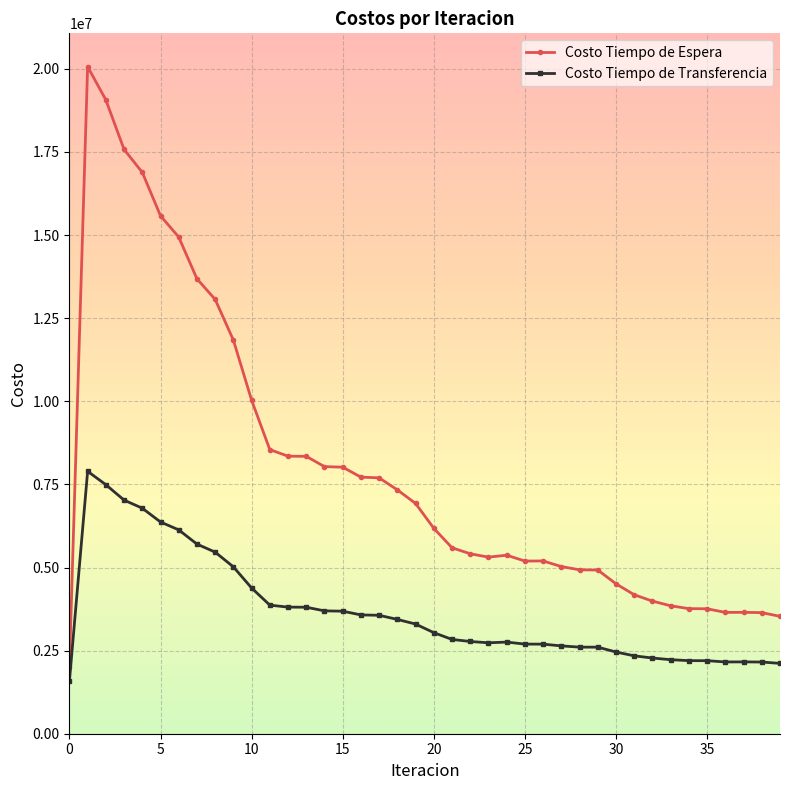

What is the highest value of the Costo Tiempo de Transferencia series?

7893710.0